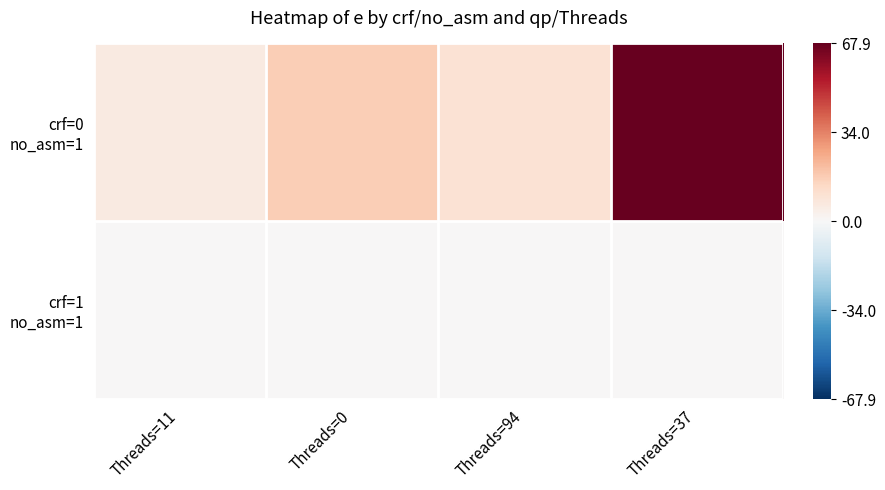

At Threads=94, list the series in order from largest to smallest.

crf=0 no_asm=1, crf=1 no_asm=1